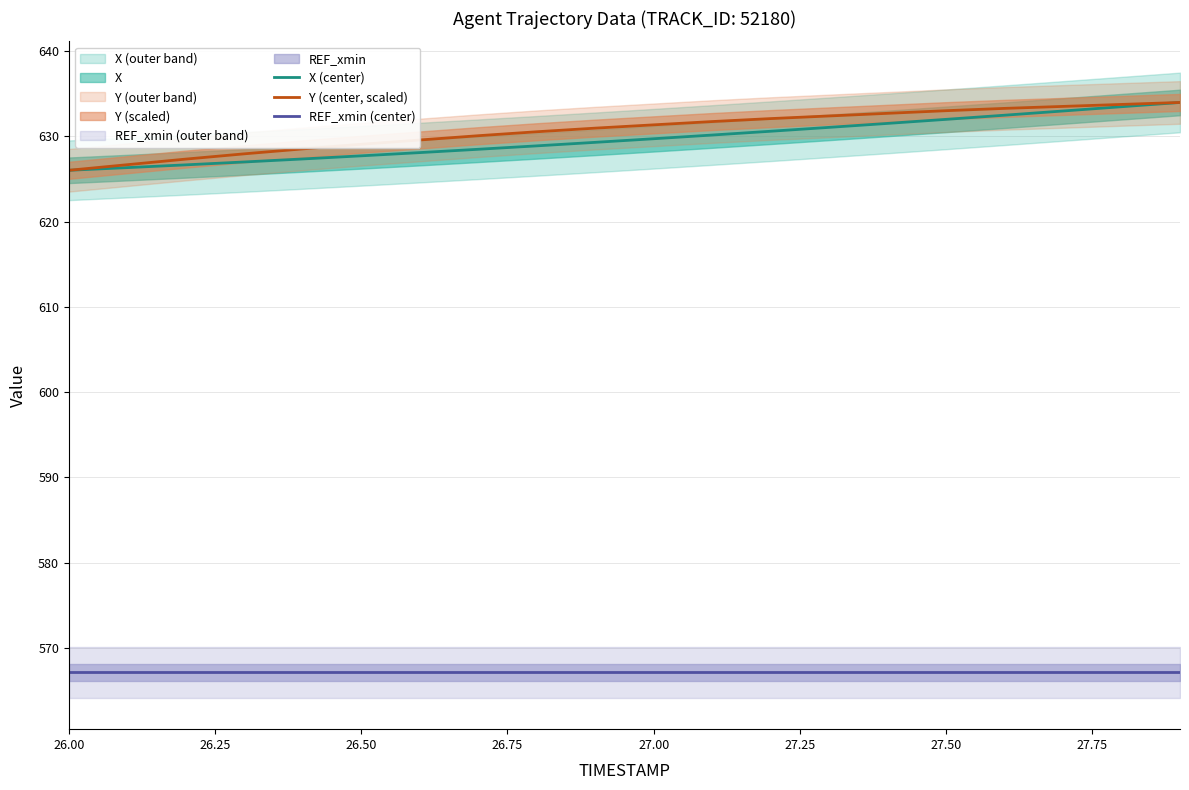

Does the chart display data point markers on the line(s)?

No